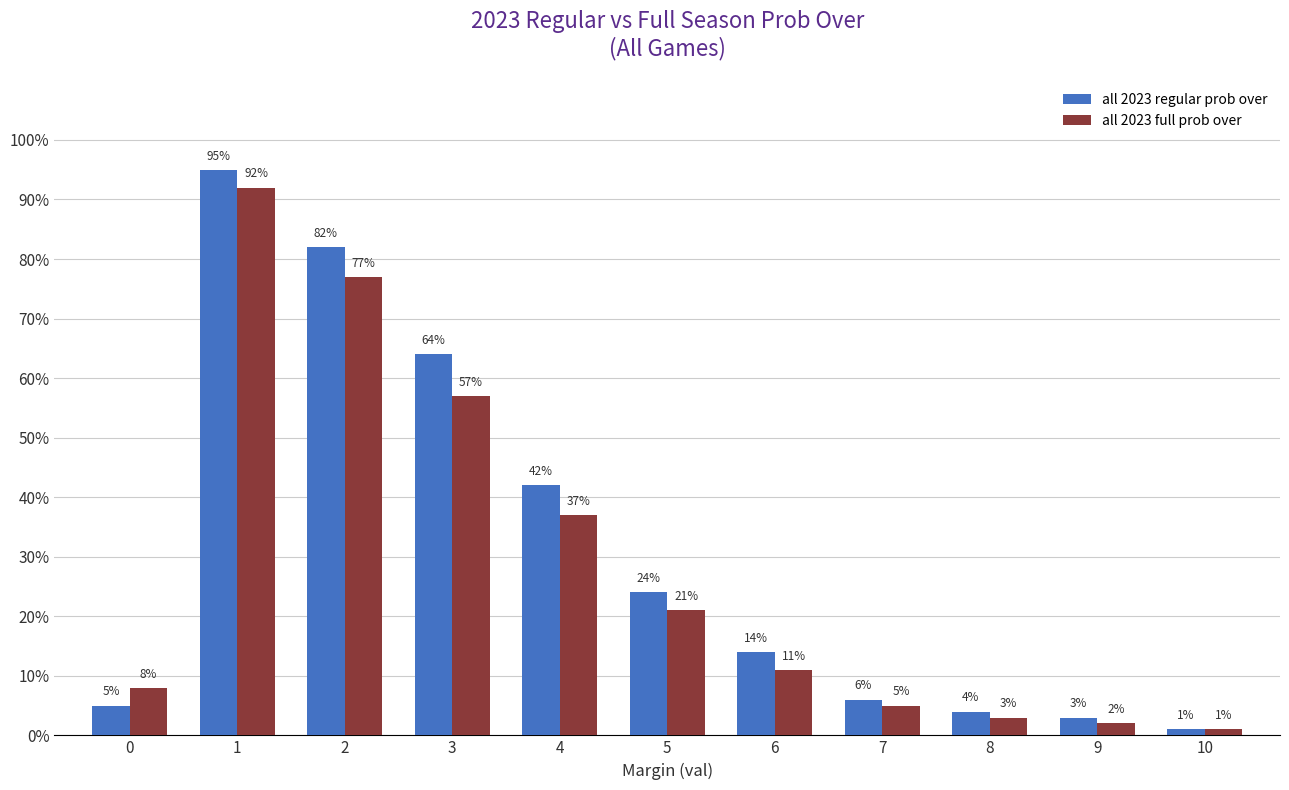

Rank the categories by all 2023 regular prob over value from lowest to highest.

10, 9, 8, 0, 7, 6, 5, 4, 3, 2, 1